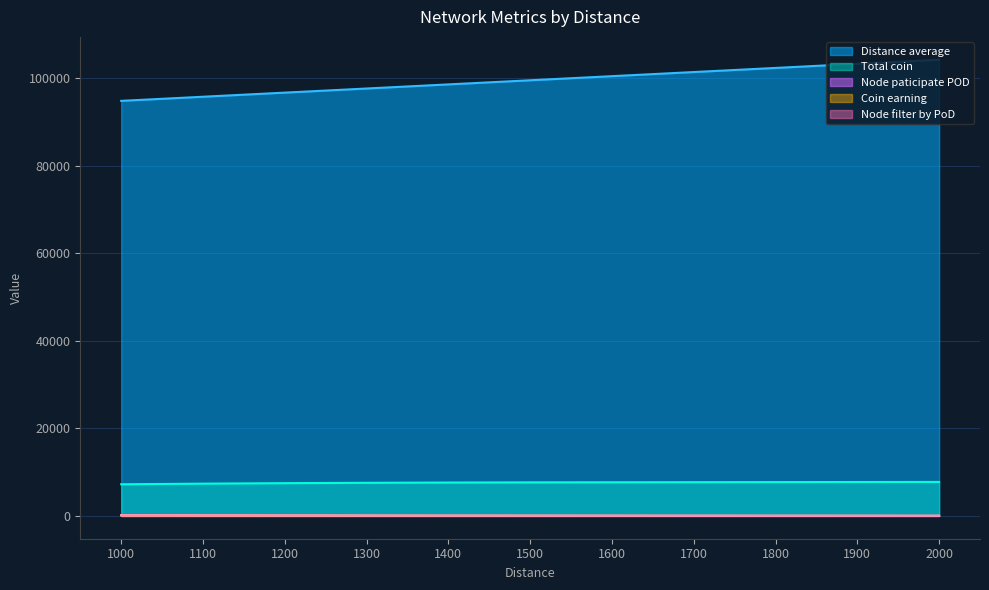

At how many categories does at least one series exceed 56707?

11